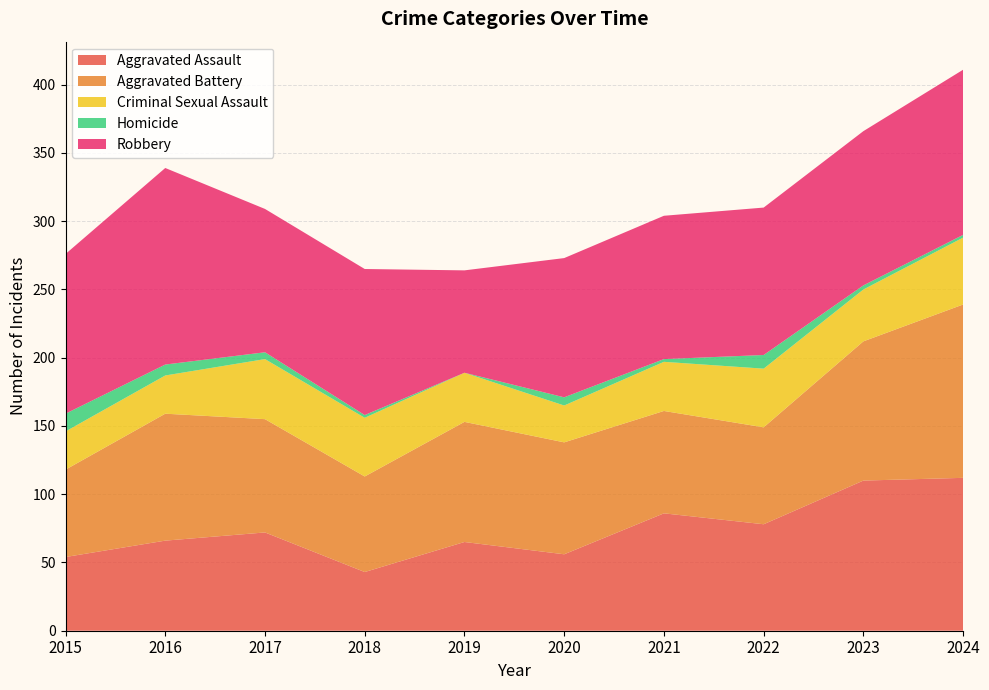

Reading right to left, transcribe all the data shown in this chart.

Aggravated Assault: 2024=112	2023=110	2022=78	2021=86	2020=56	2019=65	2018=43	2017=72	2016=66	2015=54
Aggravated Battery: 2024=127	2023=102	2022=71	2021=75	2020=82	2019=88	2018=70	2017=83	2016=93	2015=64
Criminal Sexual Assault: 2024=49	2023=38	2022=43	2021=36	2020=27	2019=36	2018=43	2017=44	2016=28	2015=28
Homicide: 2024=2	2023=3	2022=10	2021=2	2020=6	2019=0	2018=2	2017=5	2016=8	2015=13
Robbery: 2024=121	2023=113	2022=108	2021=105	2020=102	2019=75	2018=107	2017=105	2016=144	2015=117